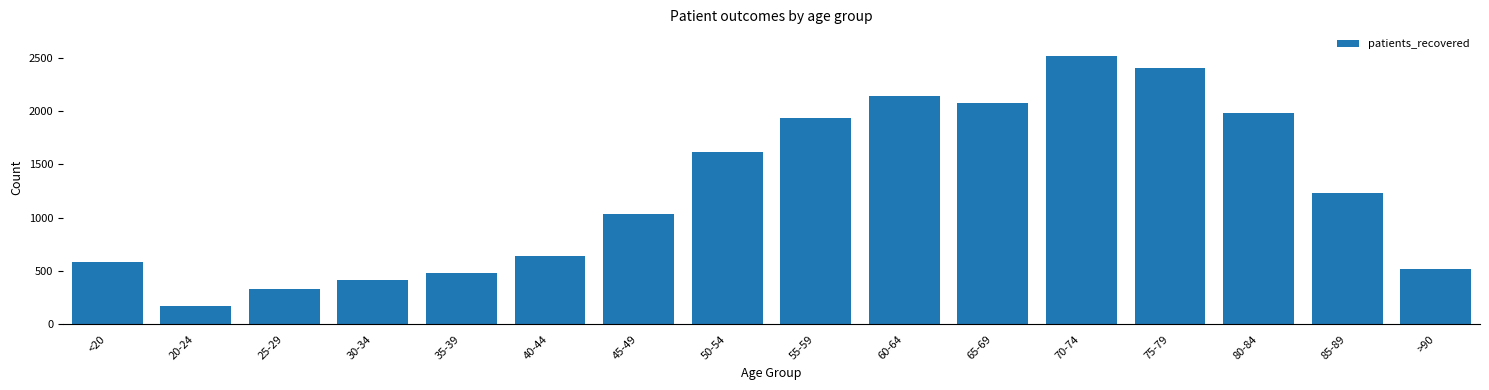

True or false: the data shows 3648 at 70-74.

False